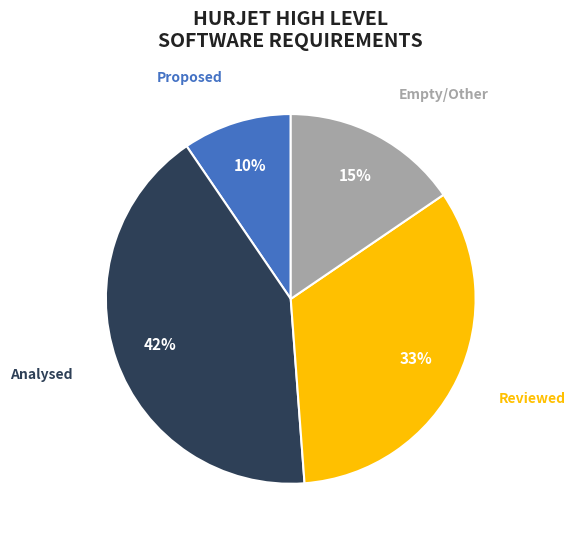

Is Reviewed the majority of the pie?

No